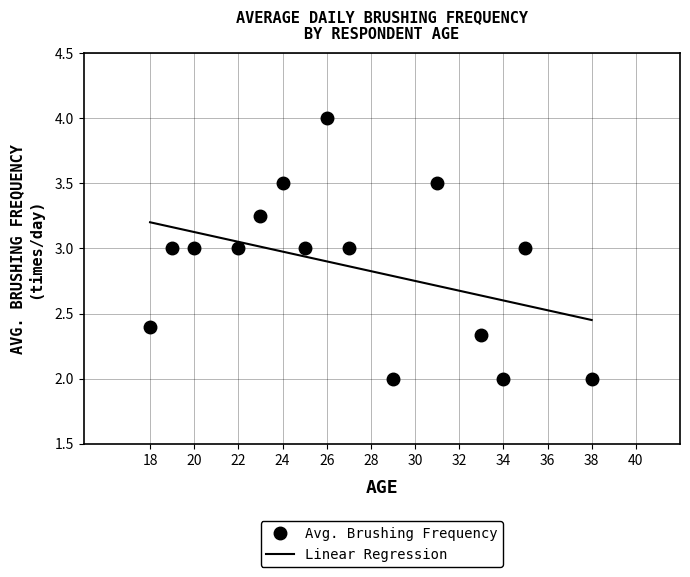

True or false: Avg. Brushing Frequency has more than 1 points higher than both neighbors.

True